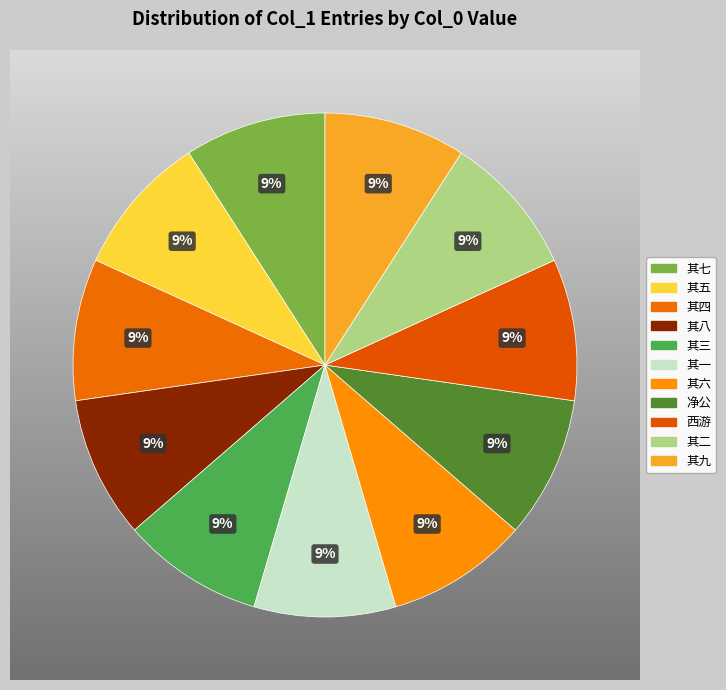

To the nearest percent, what is the average slice percentage?

9%